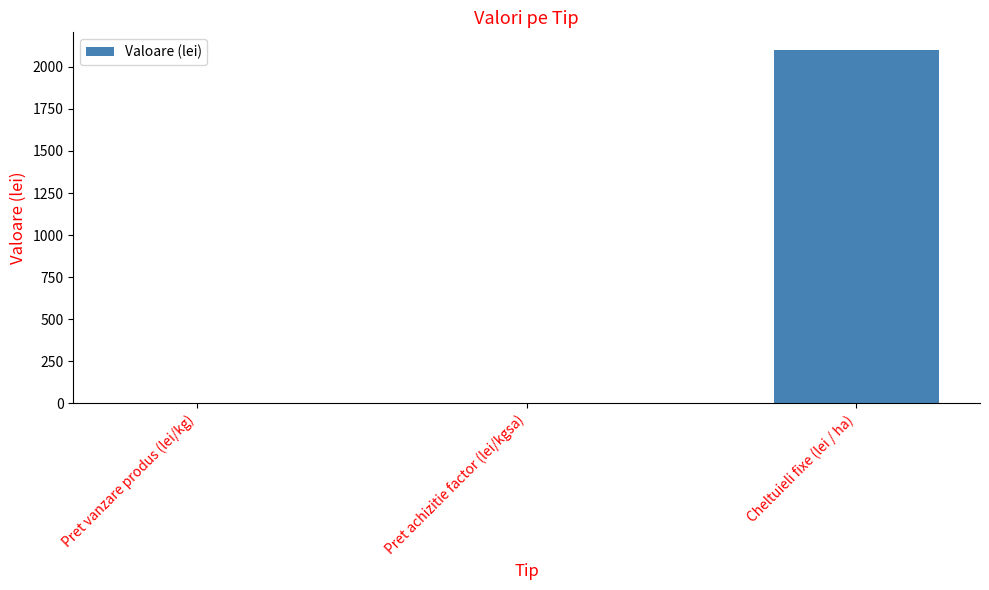

At which label is the value closest to 1050?

Pret achizitie factor (lei/kgsa)